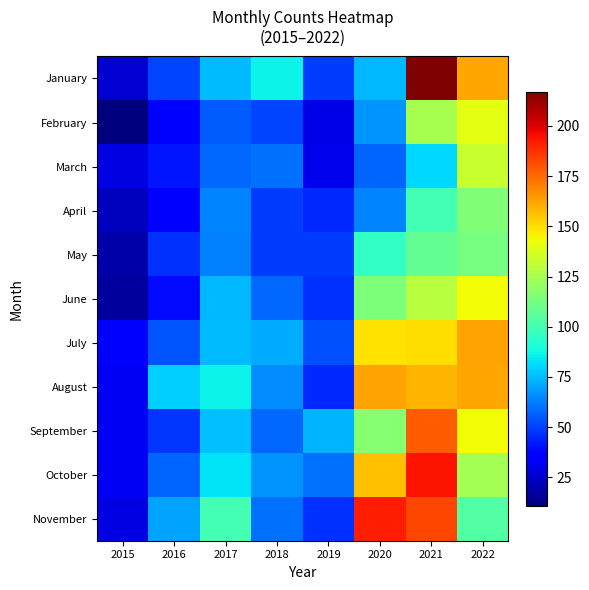

What is the total value across all series at 2015?

287